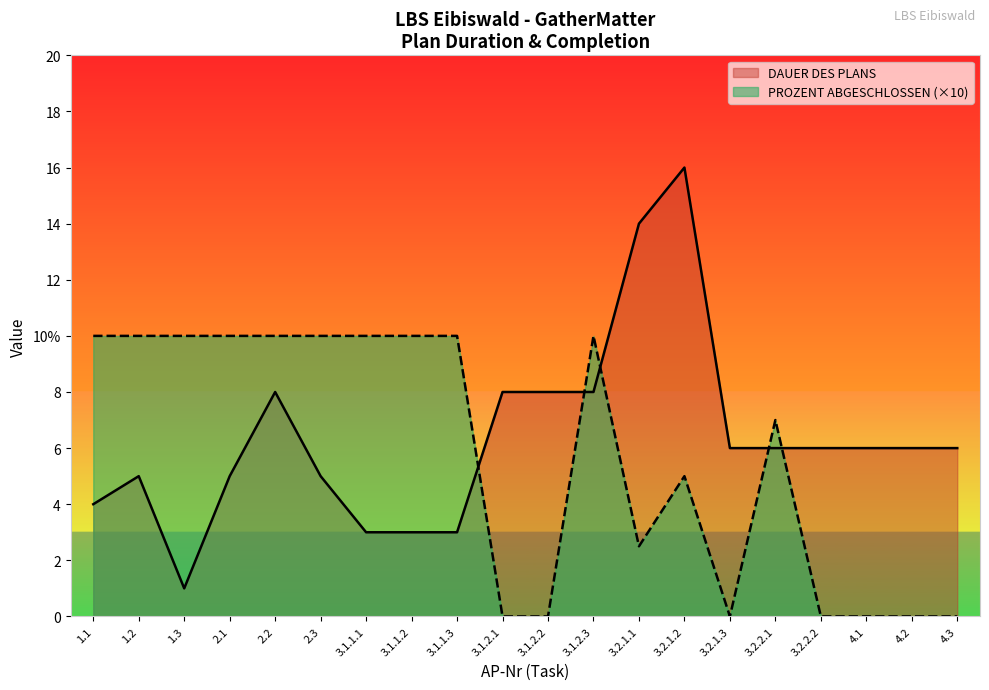

Count the number of data series in this chart.

2